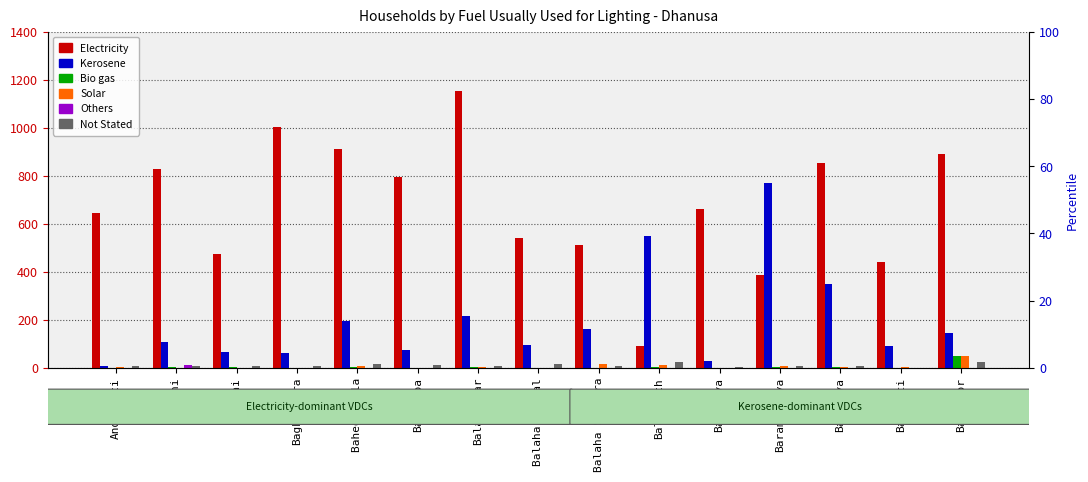

What is the difference between the second highest and second lowest values in the Others series?

1